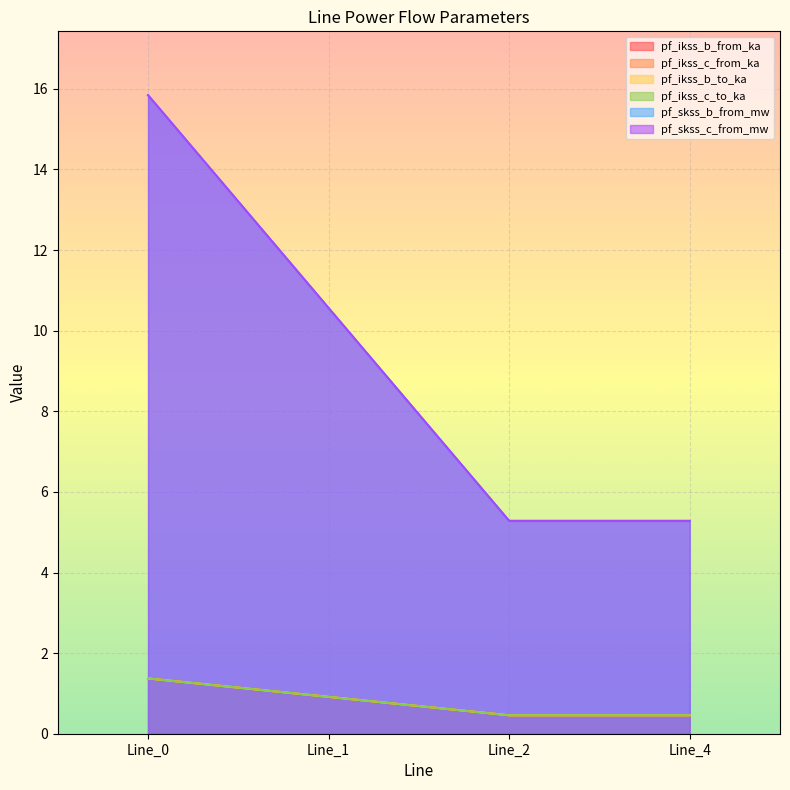

Rank the categories by pf_ikss_b_from_ka value from highest to lowest.

Line_0, Line_1, Line_4, Line_2